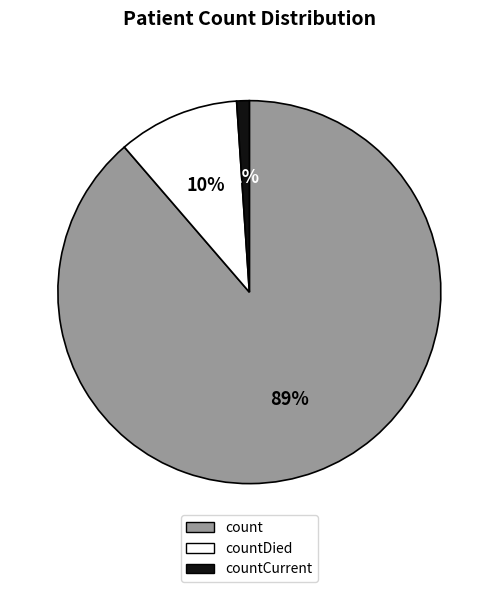

How many slices are in this pie chart?

3